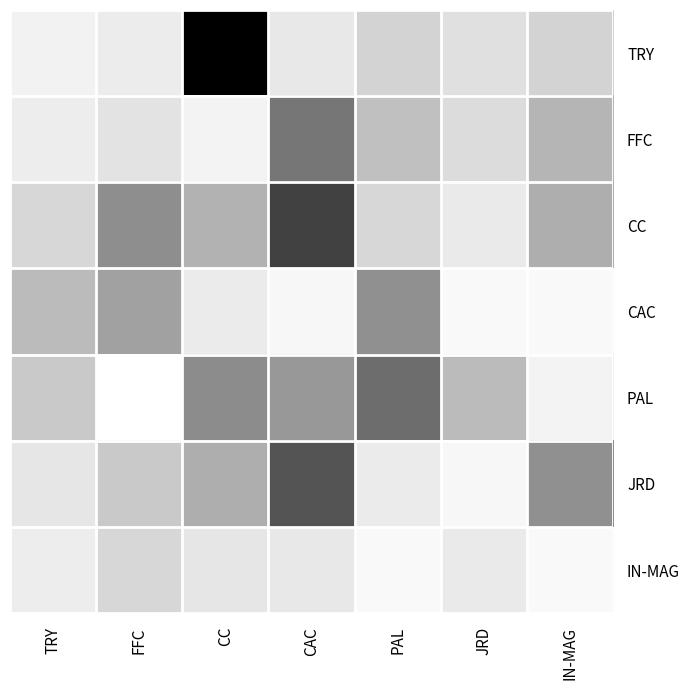

Rank the series at FFC from highest to lowest value.

CC, CAC, JRD, IN-MAG, FFC, TRY, PAL